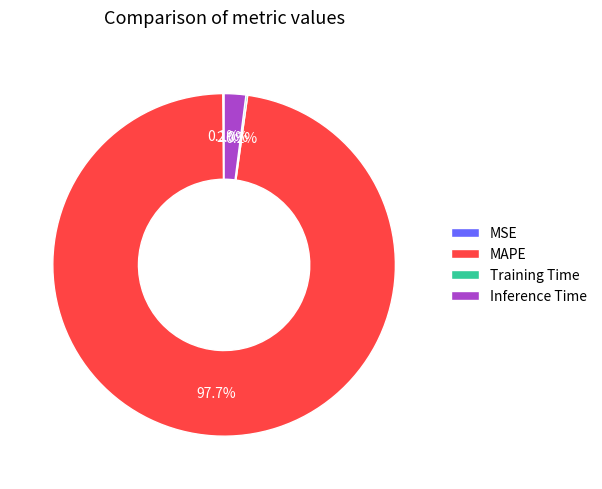

To the nearest percent, what is the combined percentage of MAPE and Inference Time?

100%